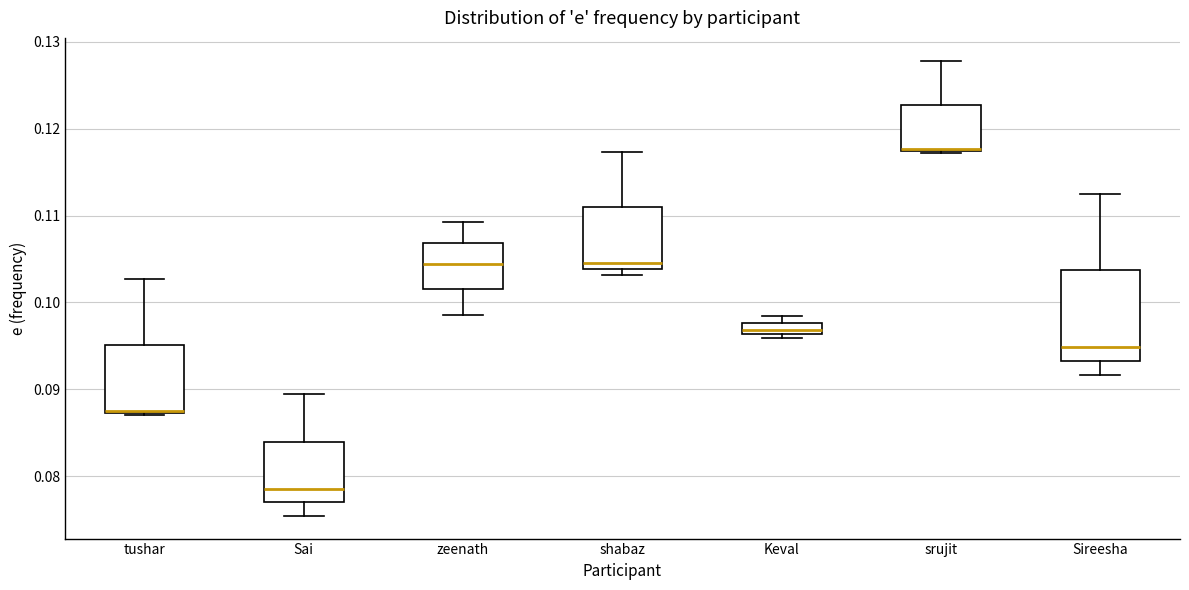

Where does the median line of the box for Keval sit on the y-axis? The values are not printed on the chart, so give them approximately, as read against the axis.

0.097